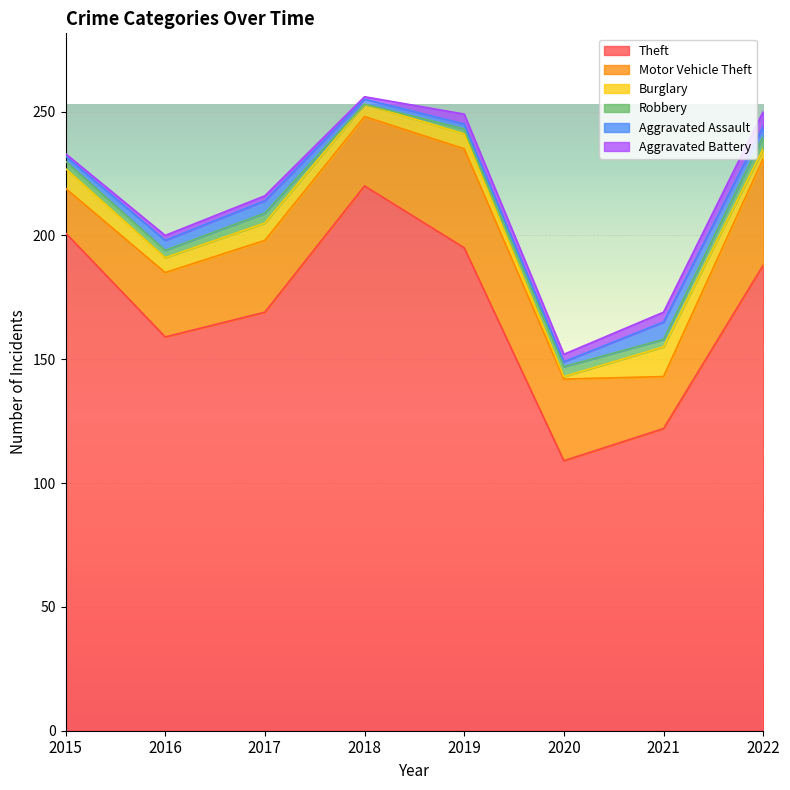

At how many categories does at least one series exceed 130?

6